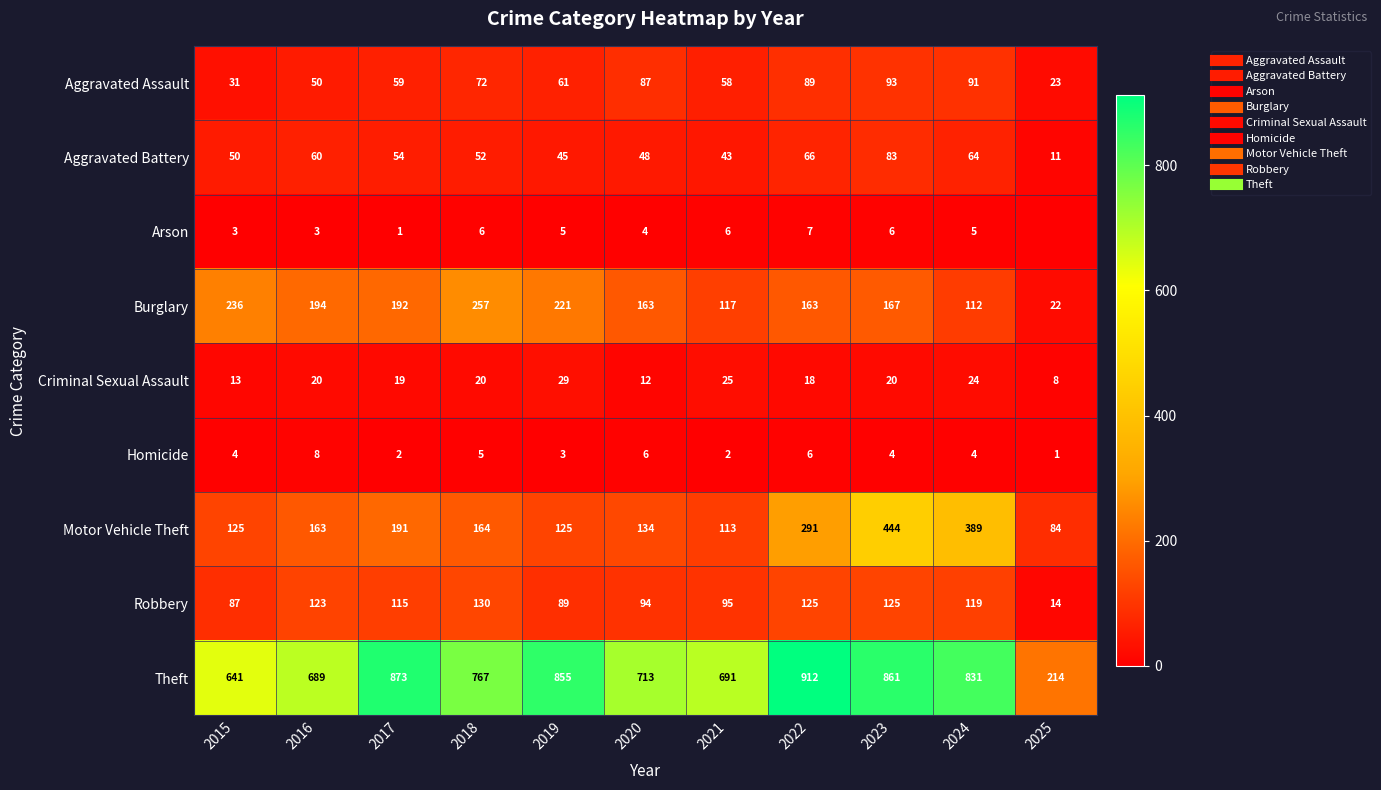

At which category is the sum across all series the highest?

2023